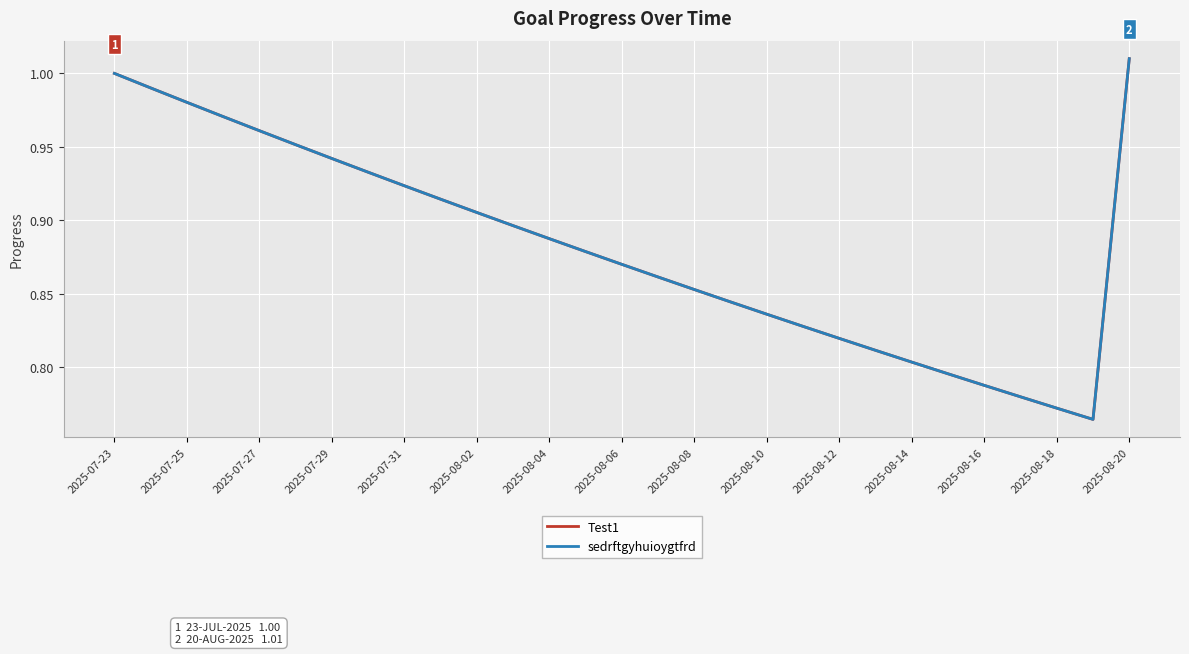

Is this an area chart (filled region under the line)?

No